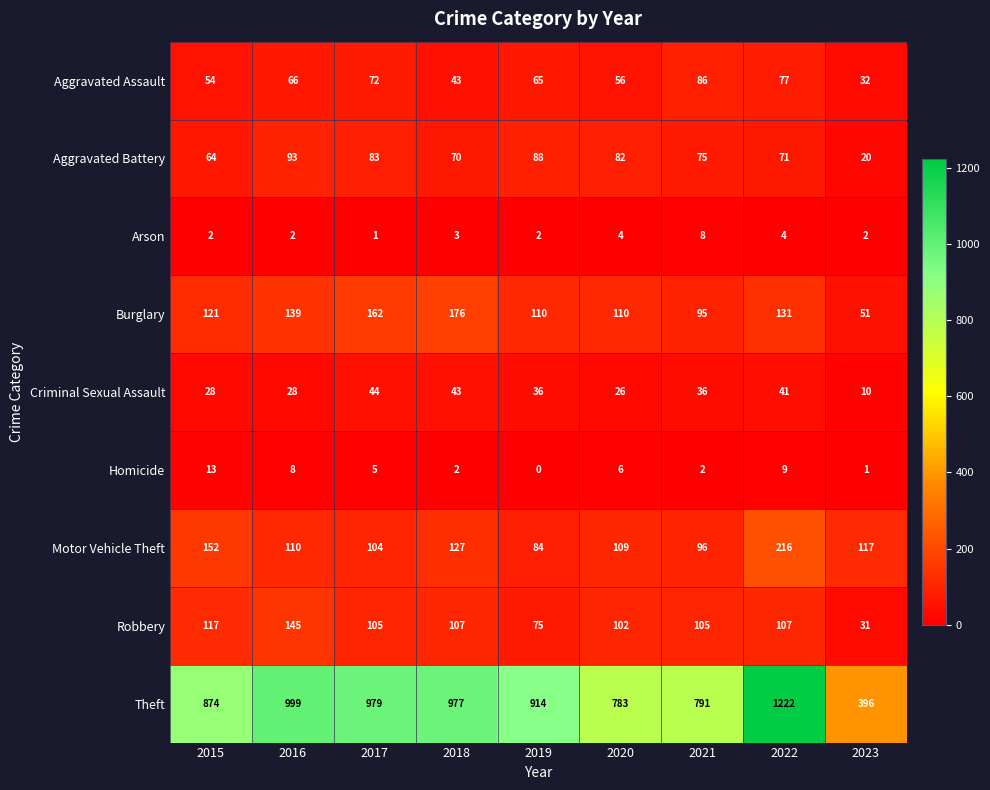

At 2023, list the series in order from smallest to largest.

Homicide, Arson, Criminal Sexual Assault, Aggravated Battery, Robbery, Aggravated Assault, Burglary, Motor Vehicle Theft, Theft